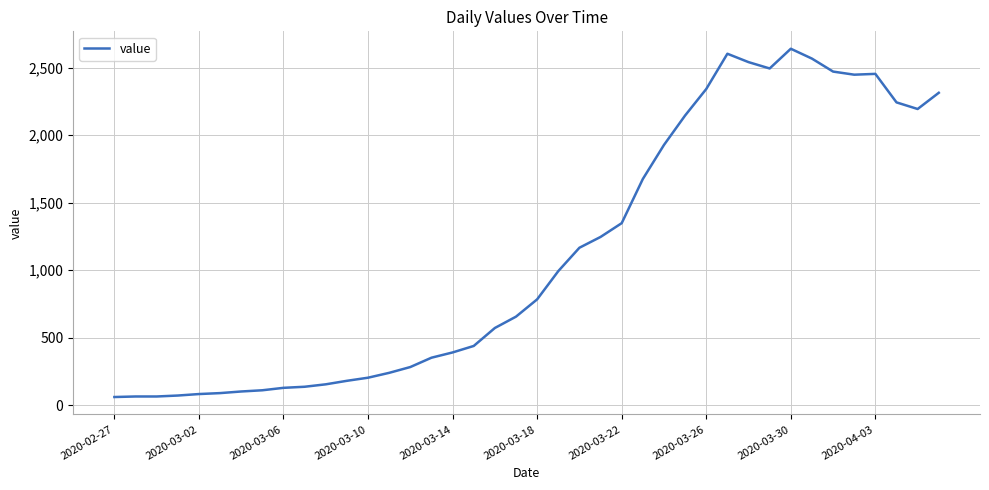

What is the difference between the maximum and minimum values?

2578